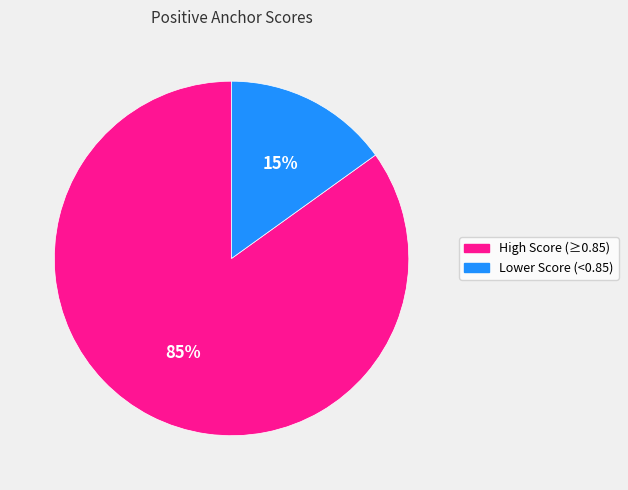

To the nearest percent, what is the difference between the largest and smallest slice percentages?

70%